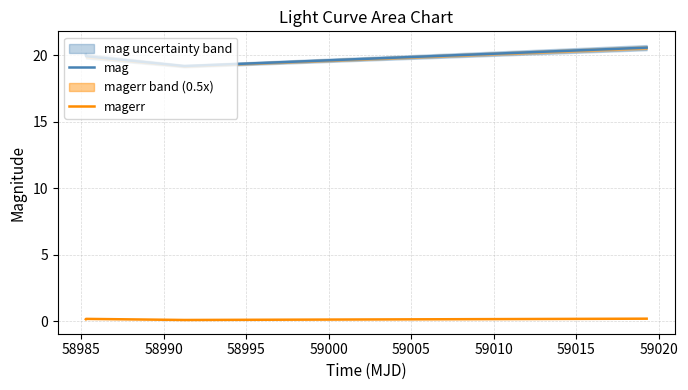

What is the maximum value shown in the chart?

20.6